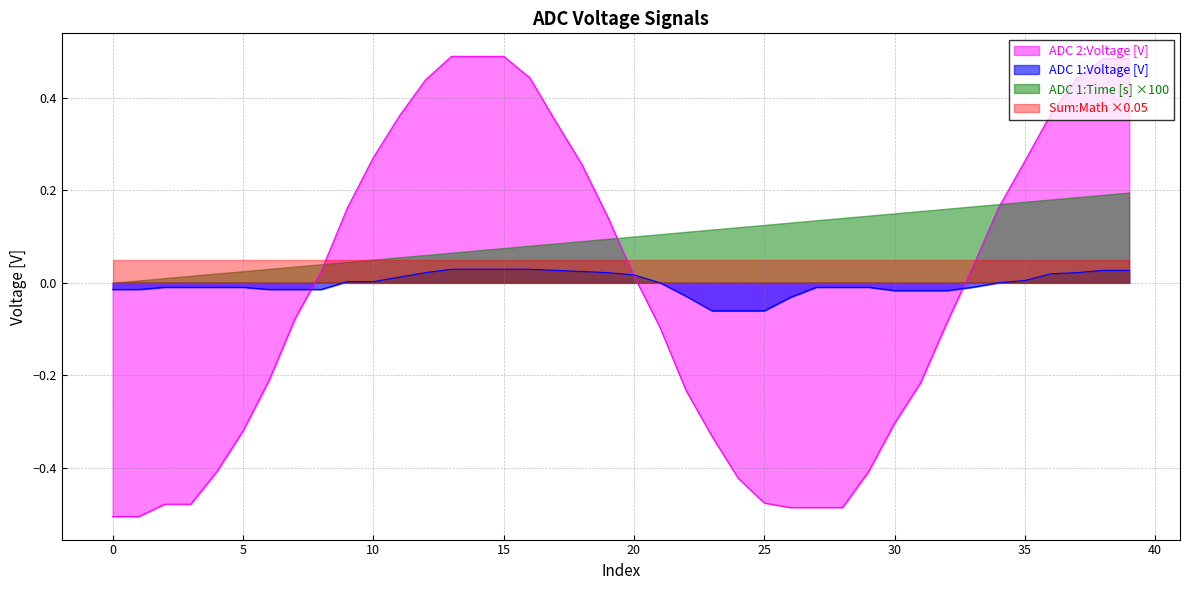

What is the difference between the maximum and minimum values in the ADC 2:Voltage [V] series?

1.0